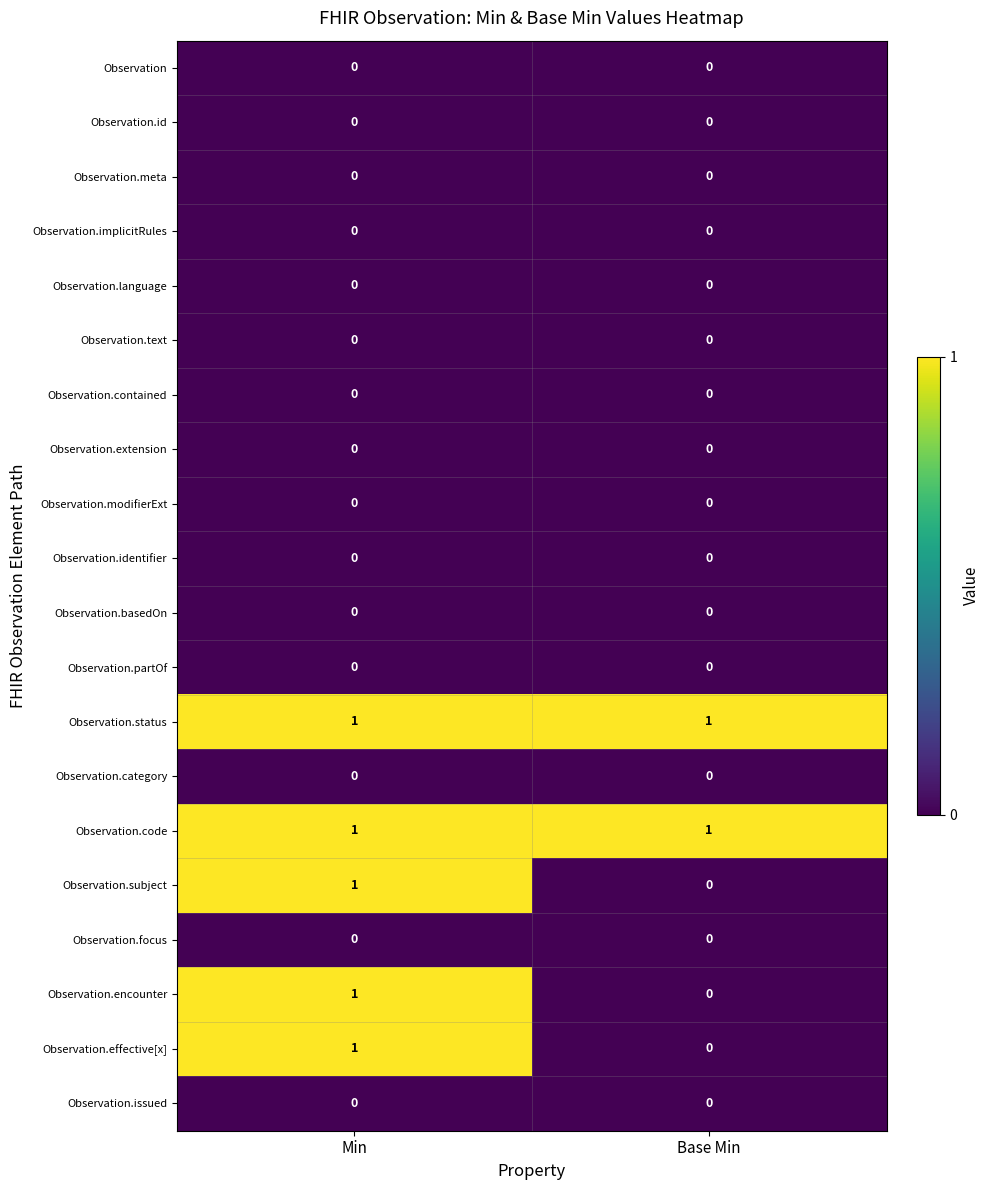

What is the maximum value shown in the chart?

1